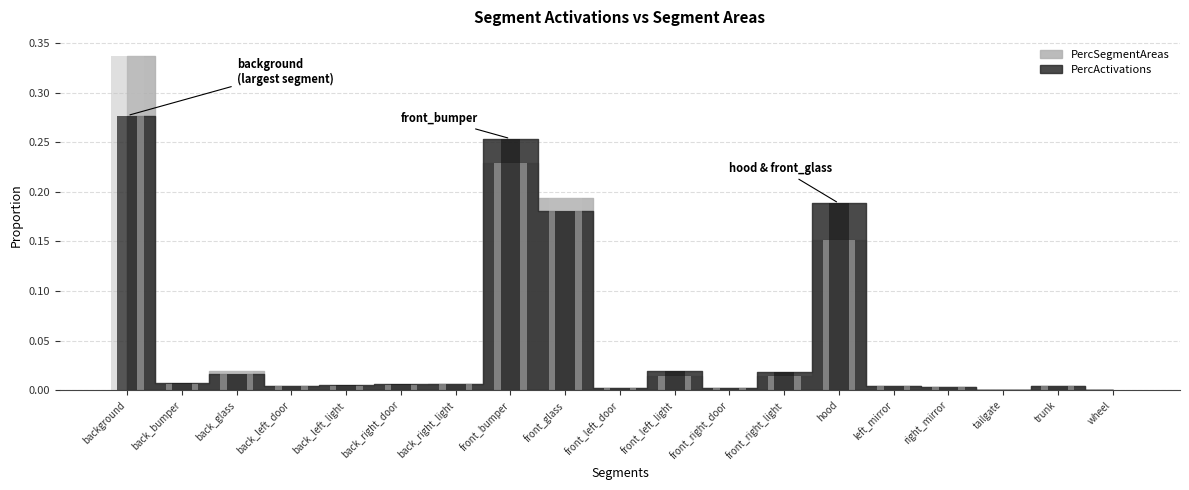

What is the difference between the maximum and minimum values in the PercActivations series?

0.3